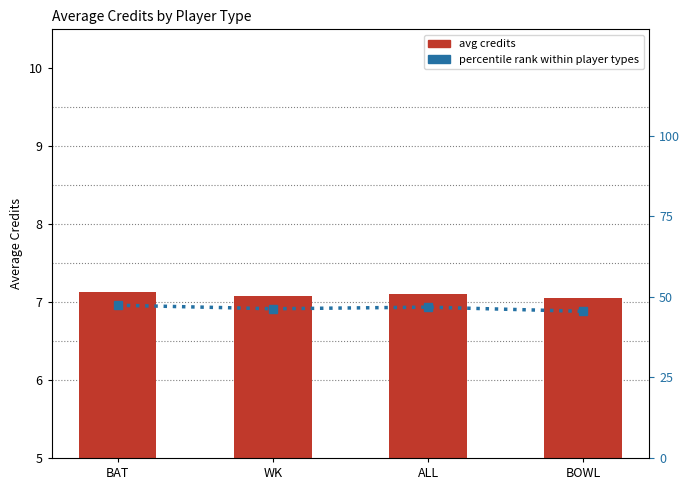

Reading left to right, list all the values displayed in this chart.

avg credits: 7.1	7.1	7.1	7.0
percentile rank: 47.4	46.3	46.8	45.5